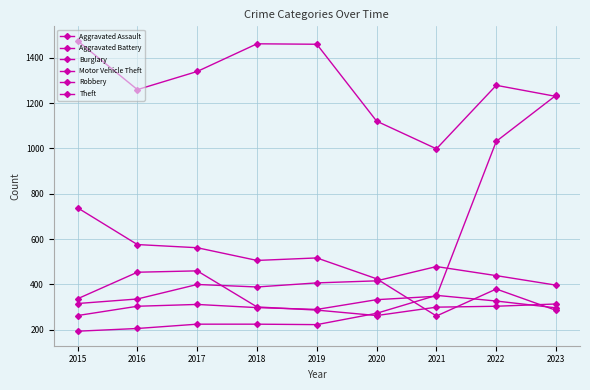

Reading left to right, transcribe all the data shown in this chart.

Aggravated Assault: 2015=194	2016=206	2017=225	2018=225	2019=223	2020=273	2021=352	2022=327	2023=297
Aggravated Battery: 2015=316	2016=336	2017=400	2018=389	2019=407	2020=416	2021=479	2022=439	2023=397
Burglary: 2015=738	2016=576	2017=562	2018=506	2019=517	2020=425	2021=261	2022=380	2023=286
Motor Vehicle Theft: 2015=263	2016=304	2017=312	2018=298	2019=290	2020=333	2021=348	2022=1031	2023=1234
Robbery: 2015=337	2016=454	2017=460	2018=301	2019=287	2020=263	2021=300	2022=304	2023=314
Theft: 2015=1474	2016=1259	2017=1339	2018=1461	2019=1459	2020=1120	2021=998	2022=1278	2023=1229